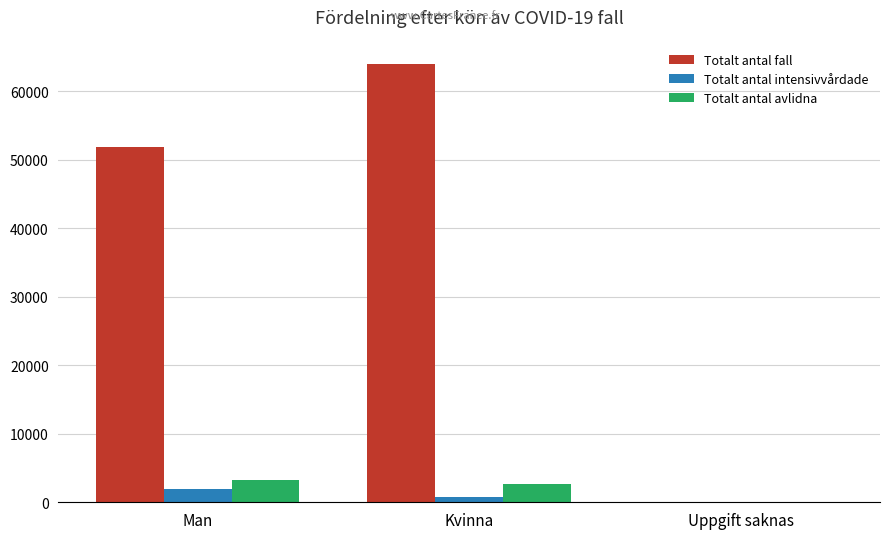

The value of Totalt antal intensivvårdade at Man is 1953. True or false?

True